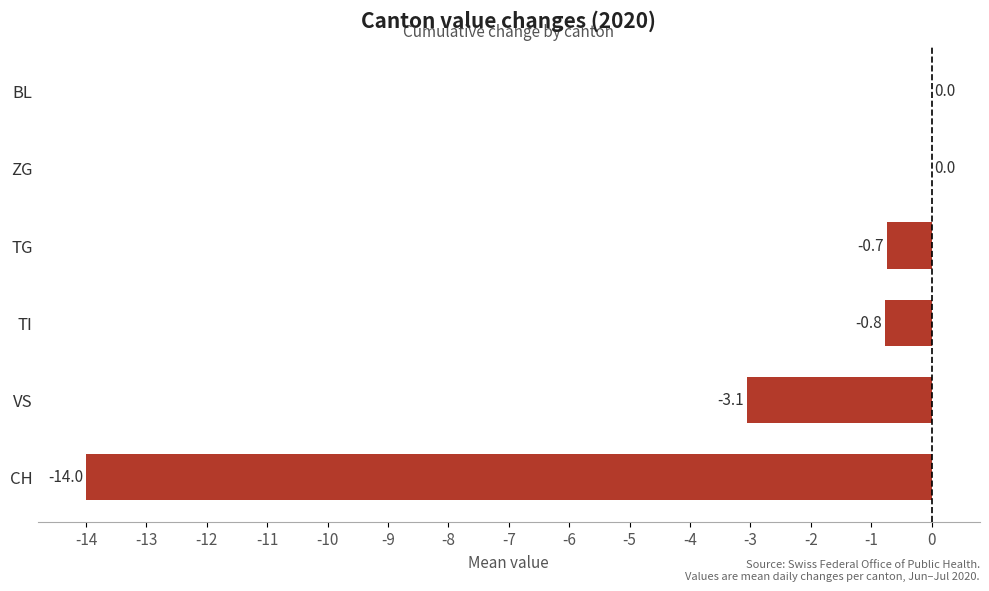

The chart shows a value of -3.1 at VS. True or false?

True